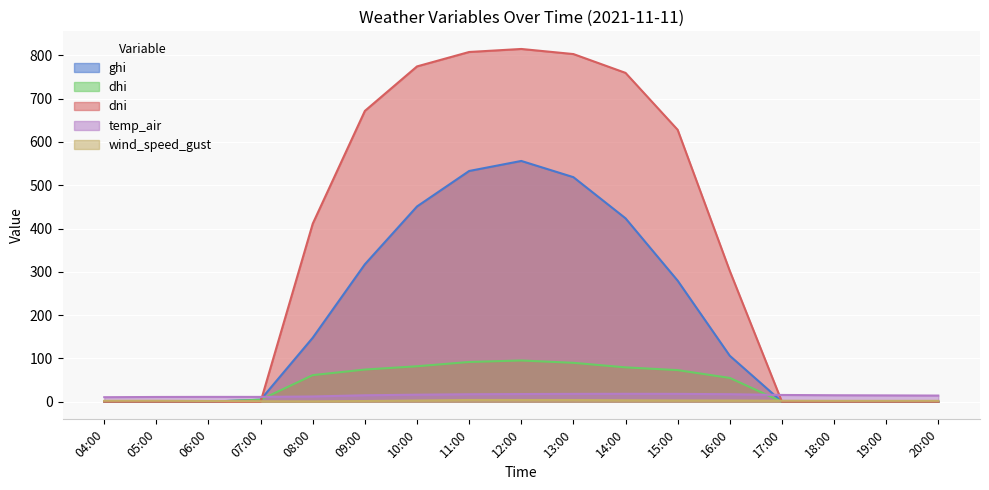

What is the sum of the ghi values at 20:00 and 10:00?

451.1